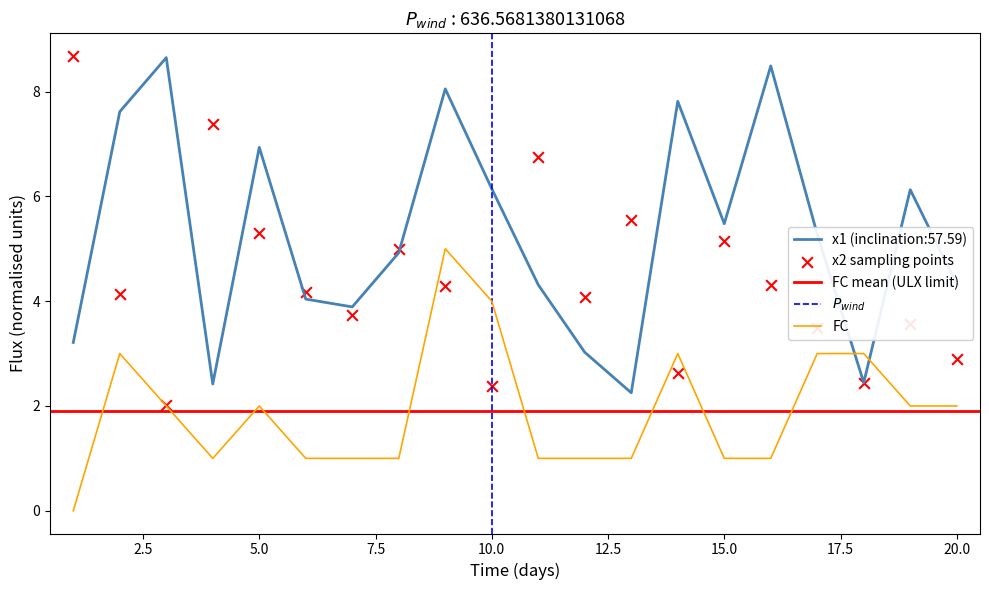

Which series contains the lowest Y value?

FC